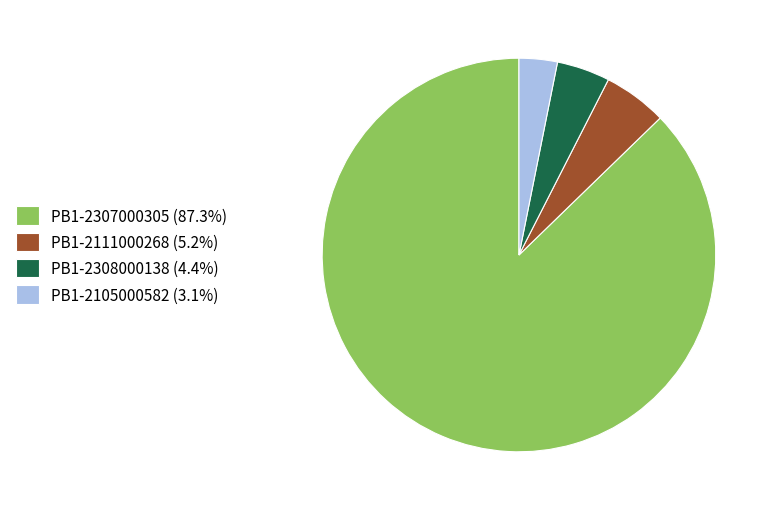

What is the ratio of the value at PB1-2307000305 (87.3%) to the value at PB1-2105000582 (3.1%)?

27.8